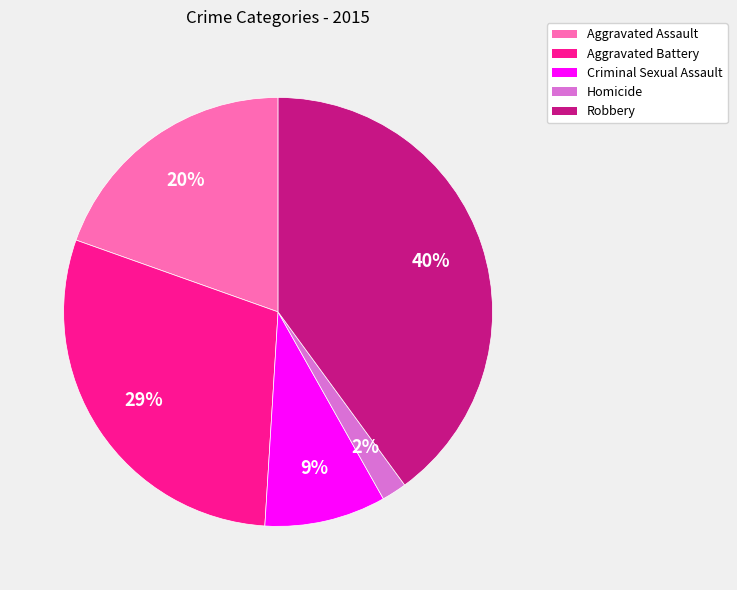

What is the largest slice in the pie chart?

Robbery